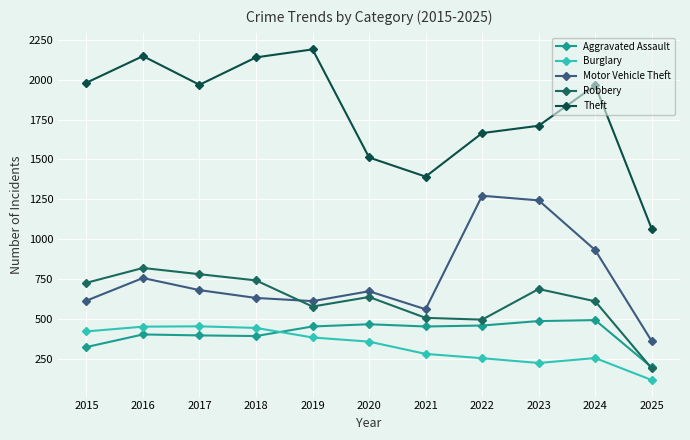

How many categories are shown in the chart?

11